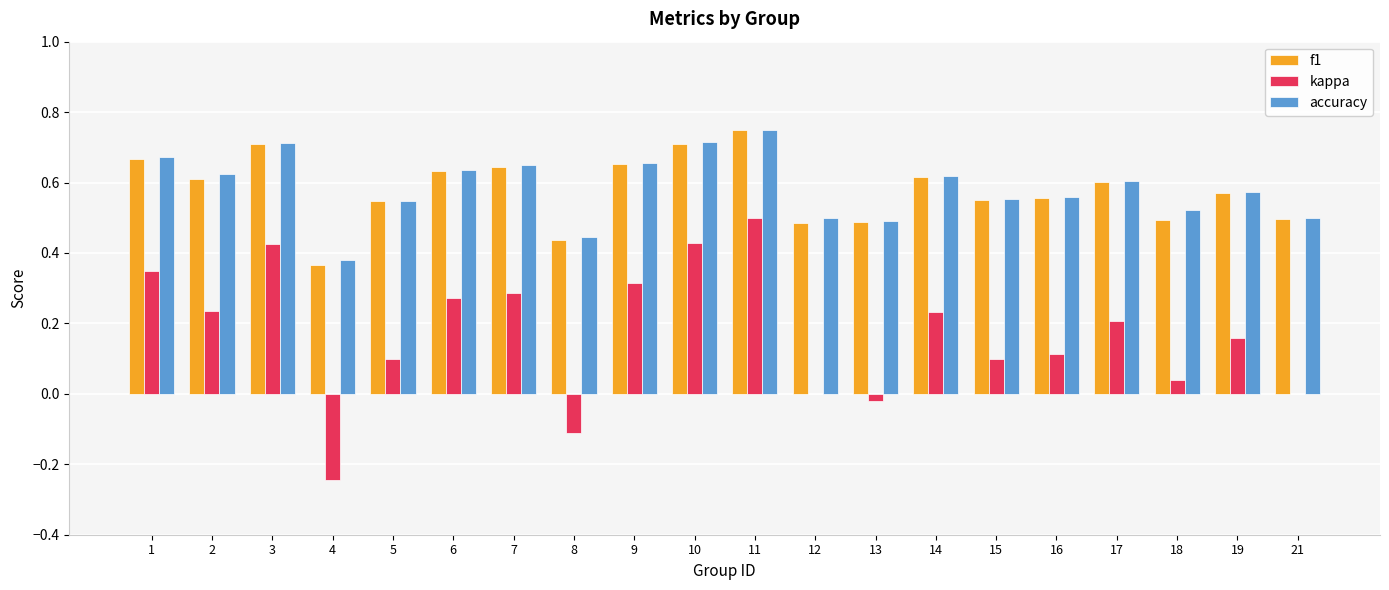

How many data points does each series have?

20